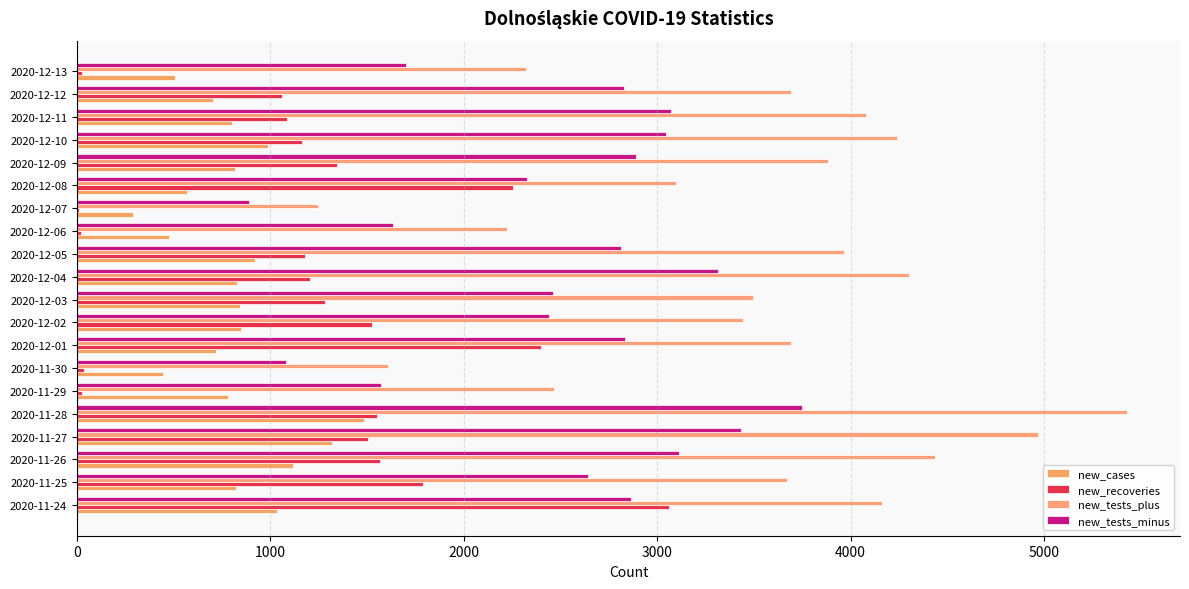

How many categories are shown in the chart?

20